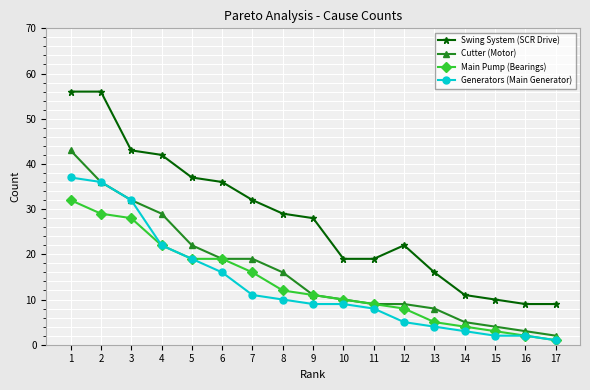

What is the average value of the Swing System (SCR Drive) series?

28